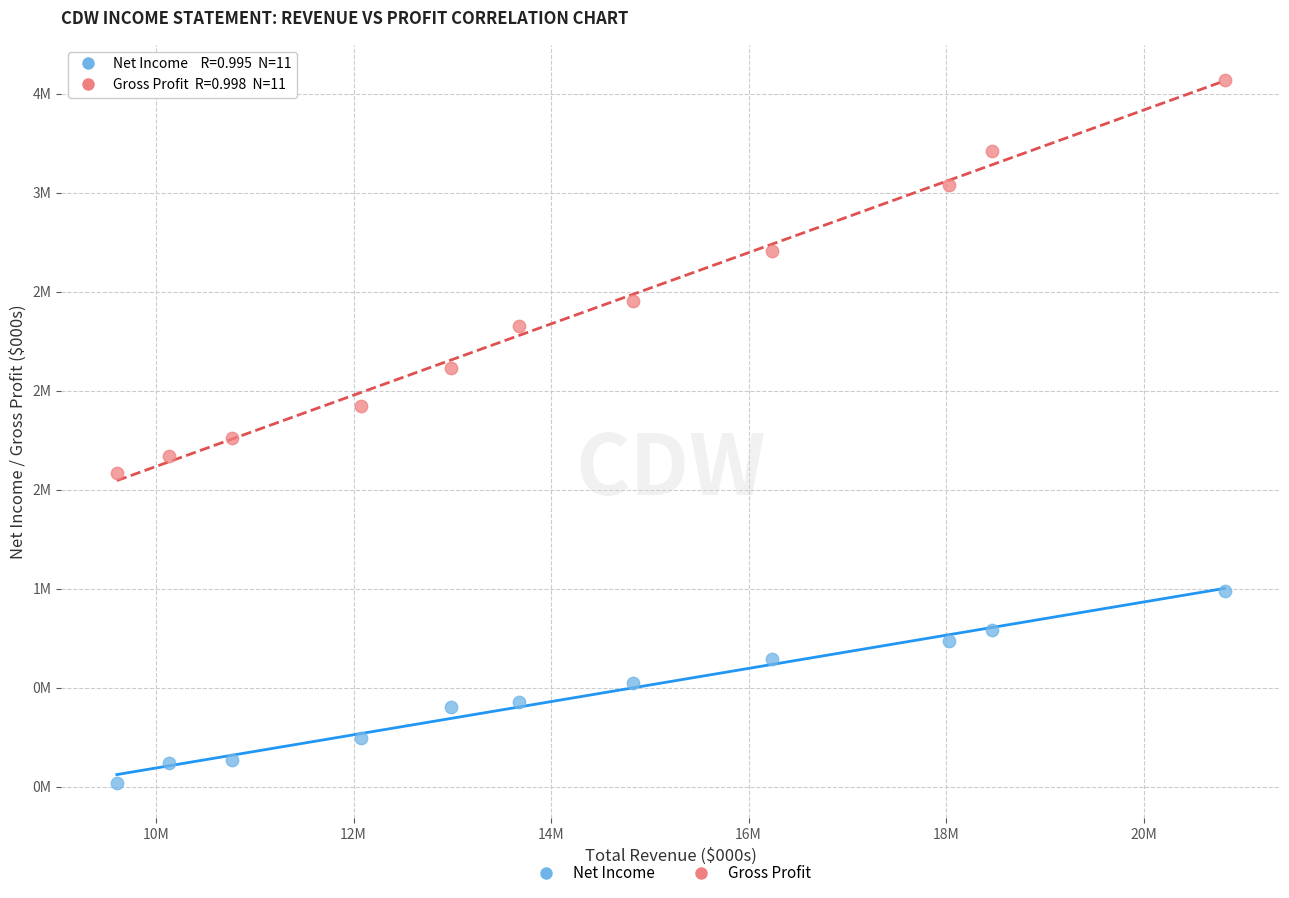

Which series contains the highest Y value?

Gross Profit